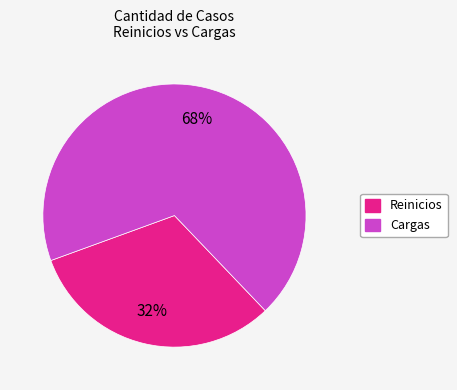

True or false: Cargas accounts for 68% of the total.

True